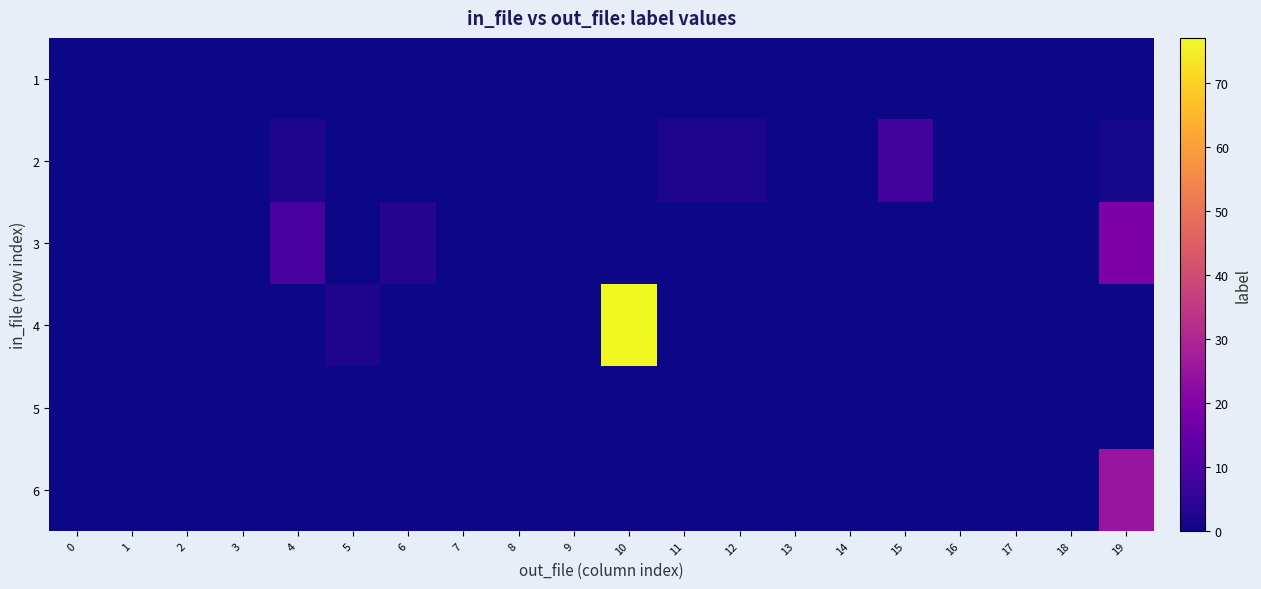

List the series in order of their peak value, lowest first.

row_0, row_4, row_1, row_2, row_5, row_3